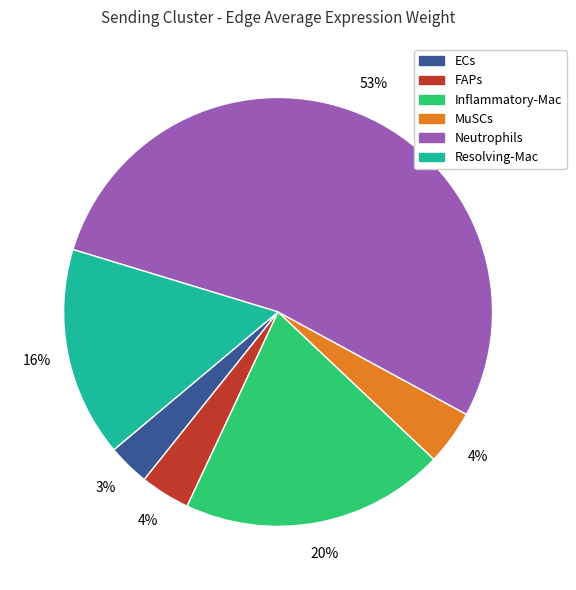

How many segments does this pie chart have?

6